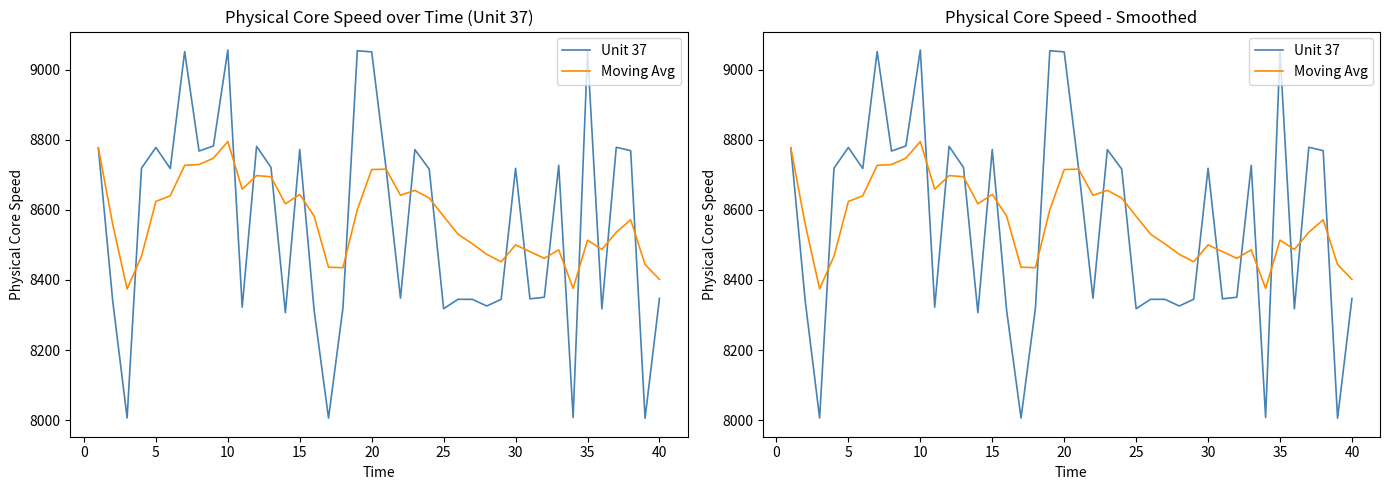

Count the number of data series in this chart.

2